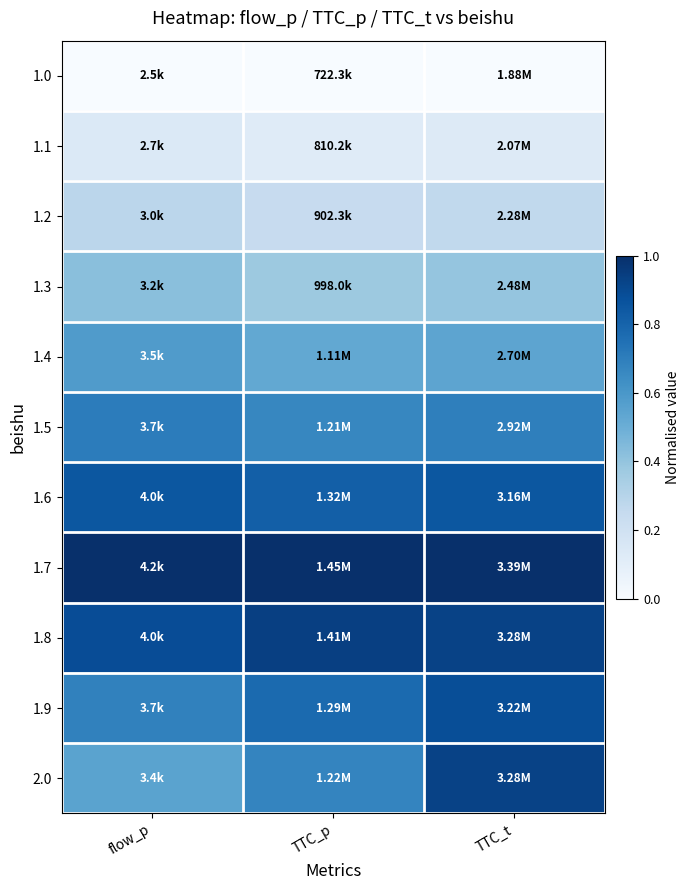

At how many categories does at least one series exceed 0?

3